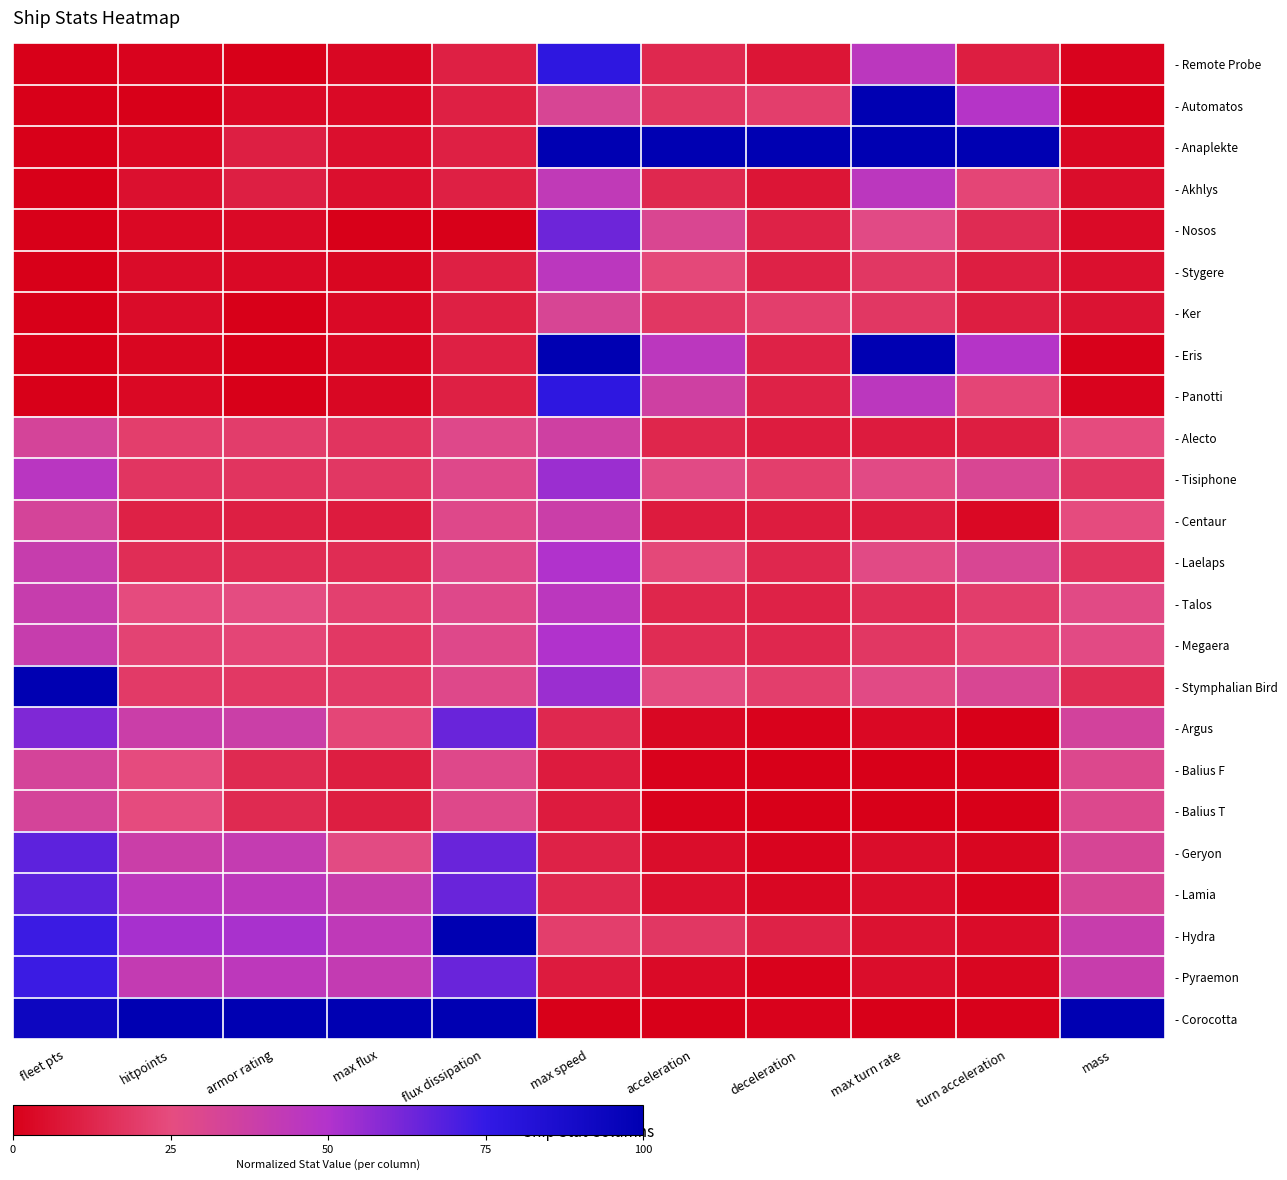

Reading left to right, list all the values displayed in this chart.

- Remote Probe: fleet pts=0.0	hitpoints=0.0	armor rating=0.0	max flux=0.0	flux dissipation=0.1	max speed=0.8	acceleration=0.1	deceleration=0.1	max turn rate=0.5	turn acceleration=0.1	mass=0.0
- Automatos: fleet pts=0.0	hitpoints=0.0	armor rating=0.0	max flux=0.0	flux dissipation=0.1	max speed=0.3	acceleration=0.2	deceleration=0.2	max turn rate=1.0	turn acceleration=0.5	mass=0.0
- Anaplekte: fleet pts=0.0	hitpoints=0.0	armor rating=0.1	max flux=0.1	flux dissipation=0.1	max speed=1.0	acceleration=1.0	deceleration=1.0	max turn rate=1.0	turn acceleration=1.0	mass=0.0
- Akhlys: fleet pts=0.0	hitpoints=0.1	armor rating=0.1	max flux=0.1	flux dissipation=0.1	max speed=0.4	acceleration=0.1	deceleration=0.1	max turn rate=0.5	turn acceleration=0.2	mass=0.0
- Nosos: fleet pts=0.0	hitpoints=0.0	armor rating=0.0	max flux=0.0	flux dissipation=0.0	max speed=0.6	acceleration=0.3	deceleration=0.1	max turn rate=0.3	turn acceleration=0.1	mass=0.0
- Stygere: fleet pts=0.0	hitpoints=0.0	armor rating=0.0	max flux=0.0	flux dissipation=0.1	max speed=0.5	acceleration=0.2	deceleration=0.1	max turn rate=0.2	turn acceleration=0.1	mass=0.1
- Ker: fleet pts=0.0	hitpoints=0.0	armor rating=0.0	max flux=0.0	flux dissipation=0.1	max speed=0.3	acceleration=0.2	deceleration=0.2	max turn rate=0.2	turn acceleration=0.1	mass=0.1
- Eris: fleet pts=0.0	hitpoints=0.0	armor rating=0.0	max flux=0.0	flux dissipation=0.1	max speed=1.0	acceleration=0.5	deceleration=0.1	max turn rate=1.0	turn acceleration=0.5	mass=0.0
- Panotti: fleet pts=0.0	hitpoints=0.0	armor rating=0.0	max flux=0.0	flux dissipation=0.1	max speed=0.8	acceleration=0.4	deceleration=0.1	max turn rate=0.5	turn acceleration=0.2	mass=0.0
- Alecto: fleet pts=0.3	hitpoints=0.2	armor rating=0.2	max flux=0.2	flux dissipation=0.3	max speed=0.4	acceleration=0.1	deceleration=0.1	max turn rate=0.1	turn acceleration=0.1	mass=0.2
- Tisiphone: fleet pts=0.5	hitpoints=0.2	armor rating=0.2	max flux=0.2	flux dissipation=0.3	max speed=0.5	acceleration=0.3	deceleration=0.2	max turn rate=0.3	turn acceleration=0.3	mass=0.2
- Centaur: fleet pts=0.3	hitpoints=0.1	armor rating=0.1	max flux=0.1	flux dissipation=0.3	max speed=0.4	acceleration=0.1	deceleration=0.1	max turn rate=0.1	turn acceleration=0.0	mass=0.2
- Laelaps: fleet pts=0.4	hitpoints=0.2	armor rating=0.1	max flux=0.1	flux dissipation=0.3	max speed=0.5	acceleration=0.2	deceleration=0.1	max turn rate=0.3	turn acceleration=0.3	mass=0.2
- Talos: fleet pts=0.4	hitpoints=0.2	armor rating=0.3	max flux=0.2	flux dissipation=0.3	max speed=0.5	acceleration=0.1	deceleration=0.1	max turn rate=0.2	turn acceleration=0.2	mass=0.3
- Megaera: fleet pts=0.4	hitpoints=0.2	armor rating=0.2	max flux=0.2	flux dissipation=0.3	max speed=0.5	acceleration=0.1	deceleration=0.1	max turn rate=0.2	turn acceleration=0.2	mass=0.3
- Stymphalian Bird: fleet pts=1.0	hitpoints=0.2	armor rating=0.2	max flux=0.2	flux dissipation=0.3	max speed=0.5	acceleration=0.3	deceleration=0.2	max turn rate=0.3	turn acceleration=0.3	mass=0.1
- Argus: fleet pts=0.6	hitpoints=0.4	armor rating=0.4	max flux=0.2	flux dissipation=0.6	max speed=0.1	acceleration=0.0	deceleration=0.0	max turn rate=0.0	turn acceleration=0.0	mass=0.3
- Balius F: fleet pts=0.3	hitpoints=0.2	armor rating=0.1	max flux=0.1	flux dissipation=0.3	max speed=0.1	acceleration=0.0	deceleration=0.0	max turn rate=0.0	turn acceleration=0.0	mass=0.3
- Balius T: fleet pts=0.3	hitpoints=0.2	armor rating=0.1	max flux=0.1	flux dissipation=0.3	max speed=0.1	acceleration=0.0	deceleration=0.0	max turn rate=0.0	turn acceleration=0.0	mass=0.3
- Geryon: fleet pts=0.7	hitpoints=0.4	armor rating=0.4	max flux=0.3	flux dissipation=0.6	max speed=0.1	acceleration=0.0	deceleration=0.0	max turn rate=0.0	turn acceleration=0.0	mass=0.3
- Lamia: fleet pts=0.7	hitpoints=0.5	armor rating=0.4	max flux=0.4	flux dissipation=0.6	max speed=0.1	acceleration=0.1	deceleration=0.0	max turn rate=0.0	turn acceleration=0.0	mass=0.3
- Hydra: fleet pts=0.7	hitpoints=0.5	armor rating=0.5	max flux=0.4	flux dissipation=1.0	max speed=0.2	acceleration=0.2	deceleration=0.1	max turn rate=0.1	turn acceleration=0.0	mass=0.4
- Pyraemon: fleet pts=0.7	hitpoints=0.4	armor rating=0.4	max flux=0.4	flux dissipation=0.6	max speed=0.1	acceleration=0.0	deceleration=0.0	max turn rate=0.0	turn acceleration=0.0	mass=0.4
- Corocotta: fleet pts=0.9	hitpoints=1.0	armor rating=1.0	max flux=1.0	flux dissipation=1.0	max speed=0.0	acceleration=0.0	deceleration=0.0	max turn rate=0.0	turn acceleration=0.0	mass=1.0